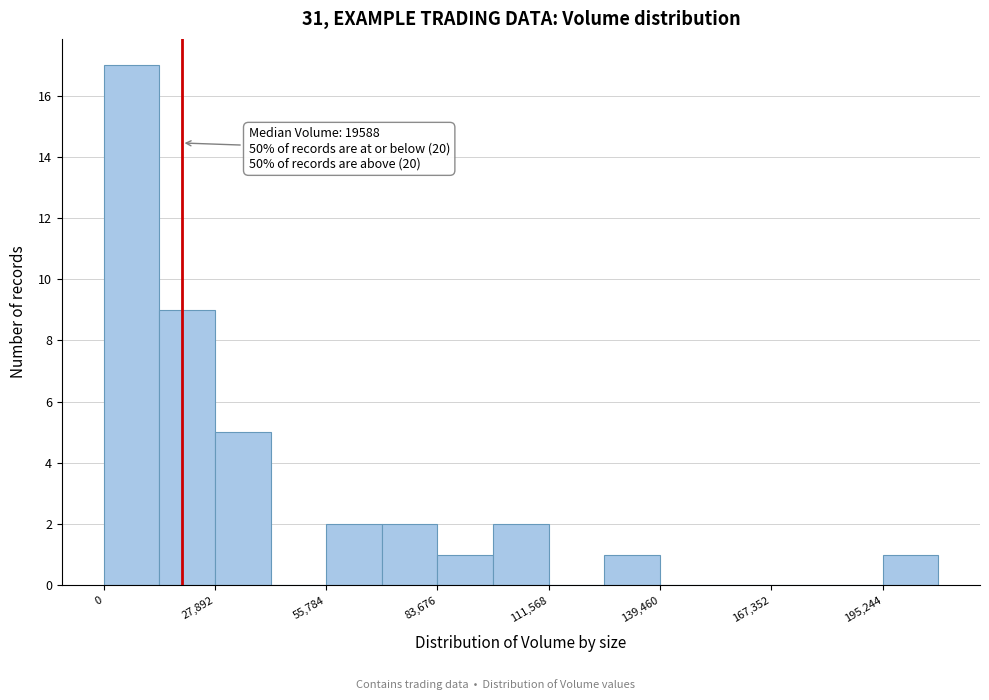

Around what value on the x-axis is the tallest bar? Give the approximate position of its centre, as read against the axis.

5000